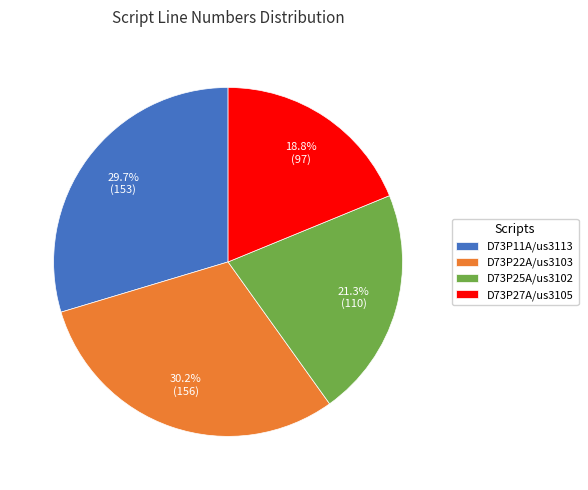

Between D73P11A/us3113 and D73P27A/us3105, which is larger?

D73P11A/us3113